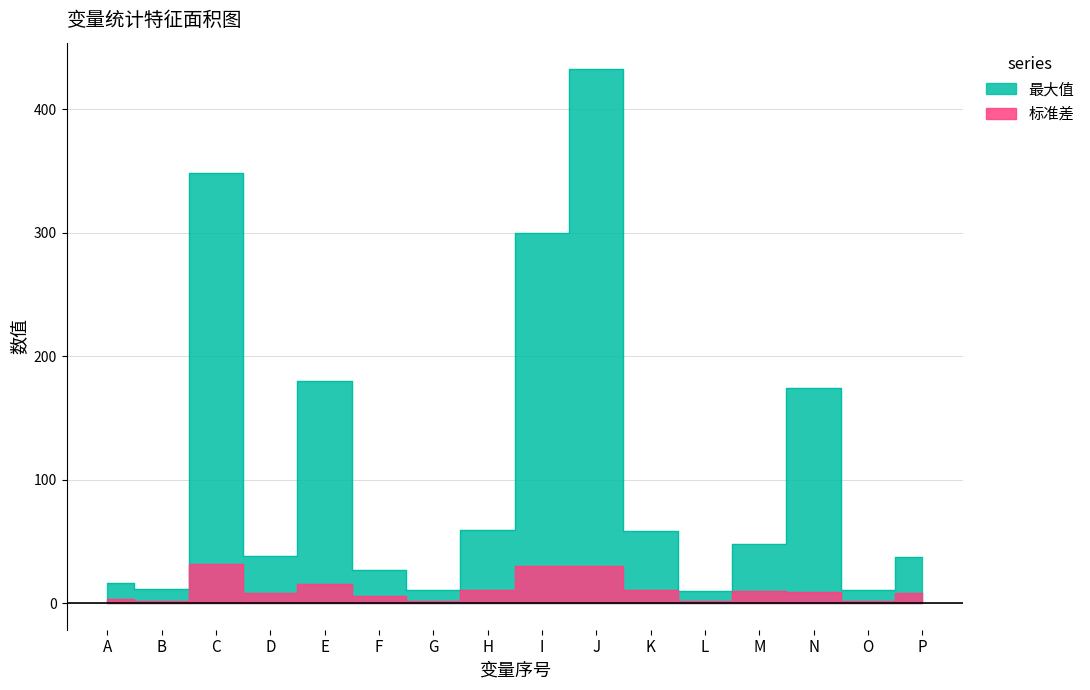

True or false: 最大值 has more than 0 interior local peaks.

True